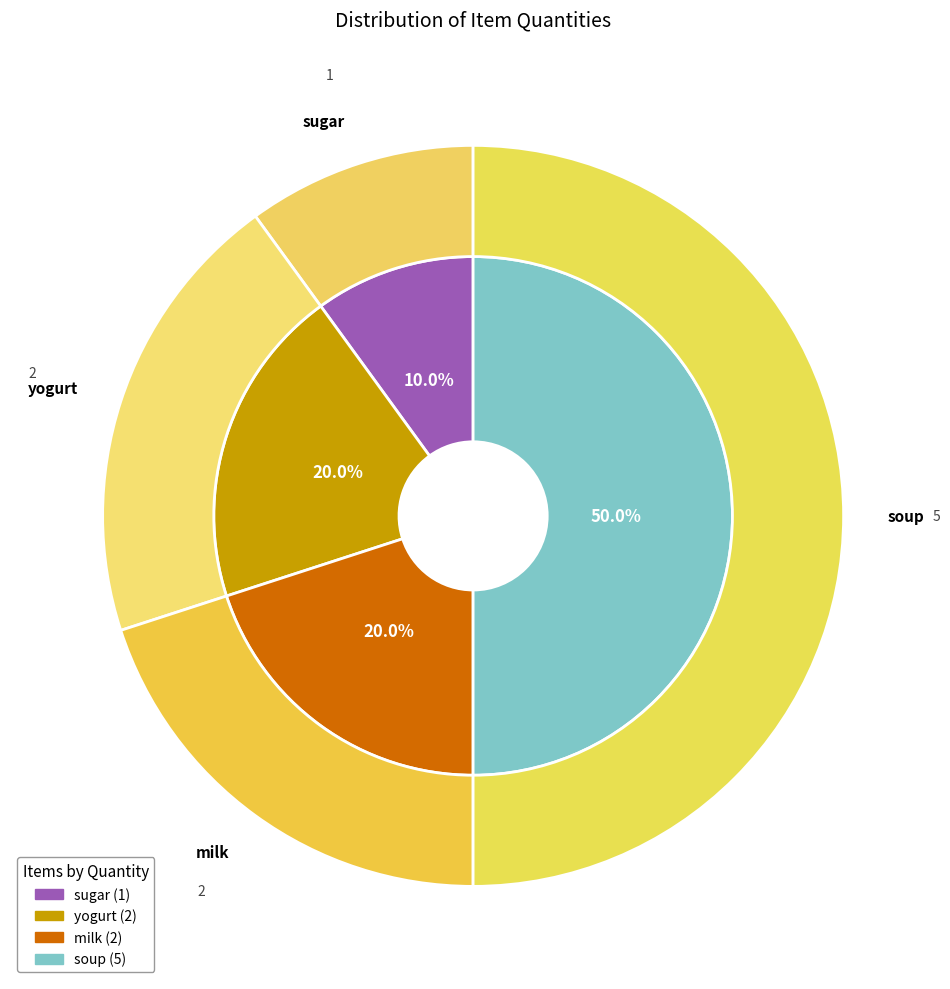

To the nearest percent, what is the average slice percentage?

25%